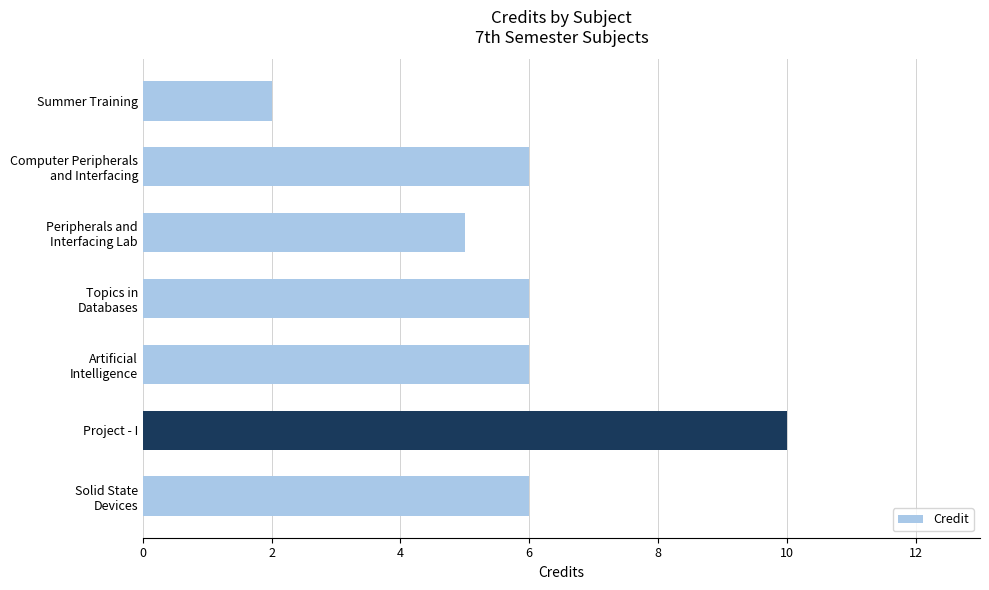

The chart shows a value of 3 at Summer Training. True or false?

False